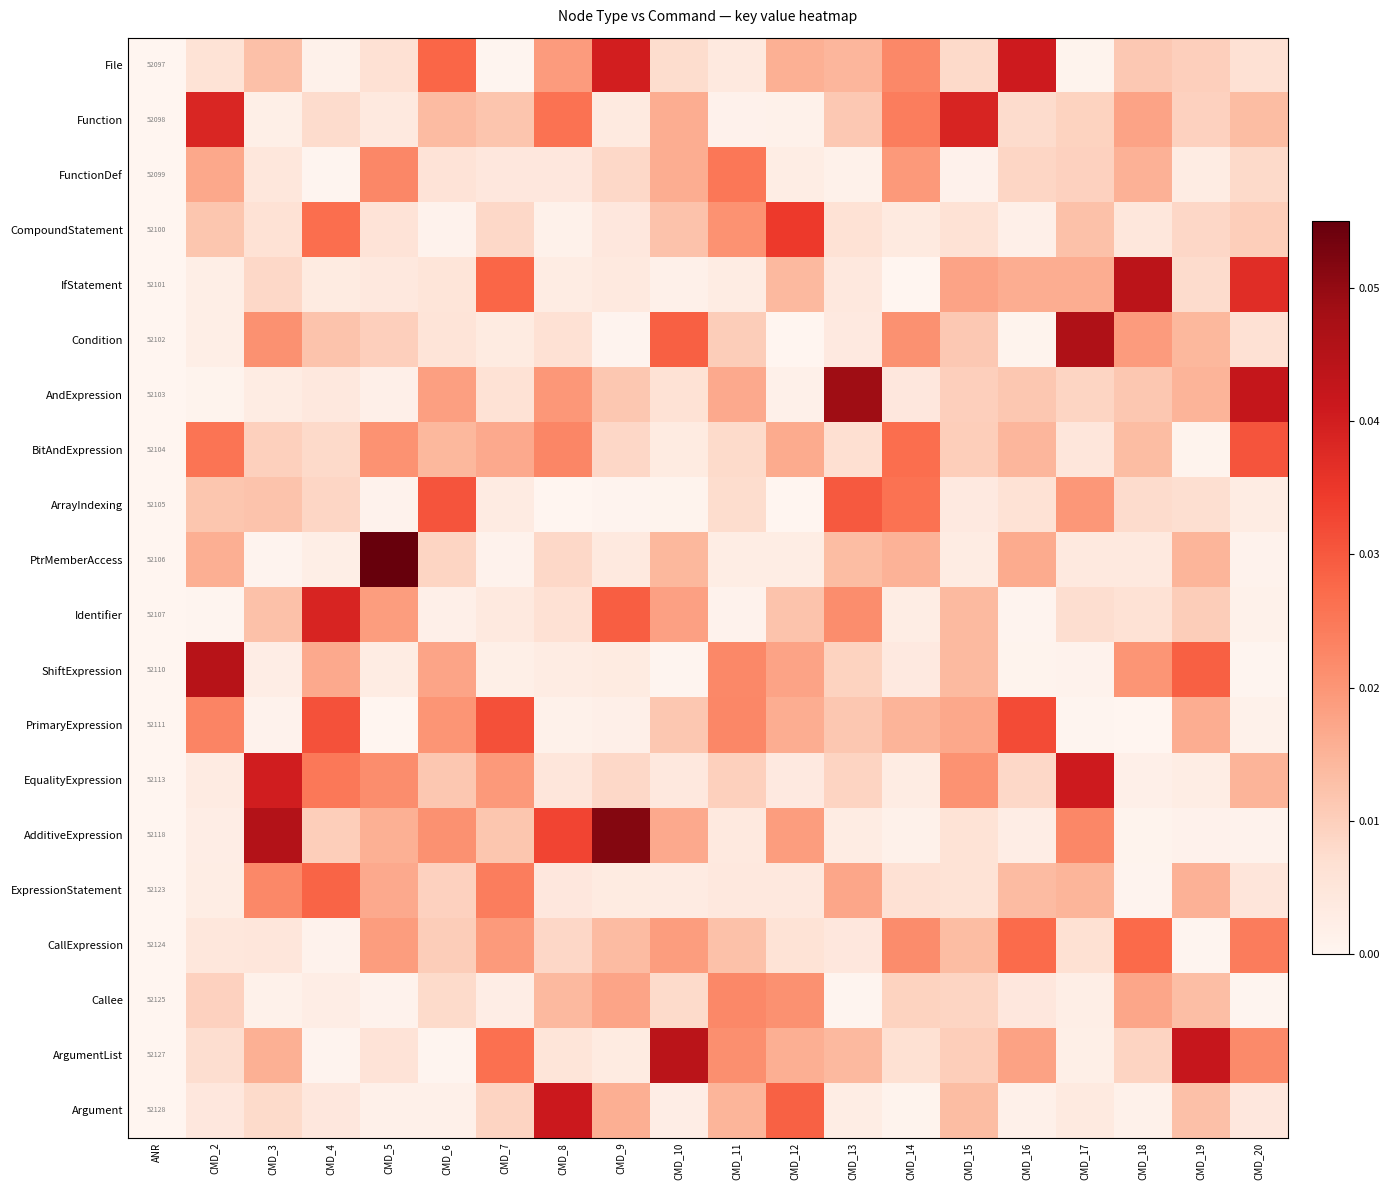

The BitAndExpression series shows 0.0 at CMD_5. True or false?

False